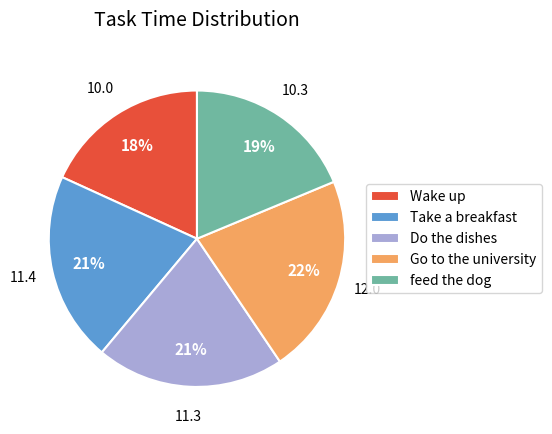

To the nearest percent, what is the average slice percentage?

20%